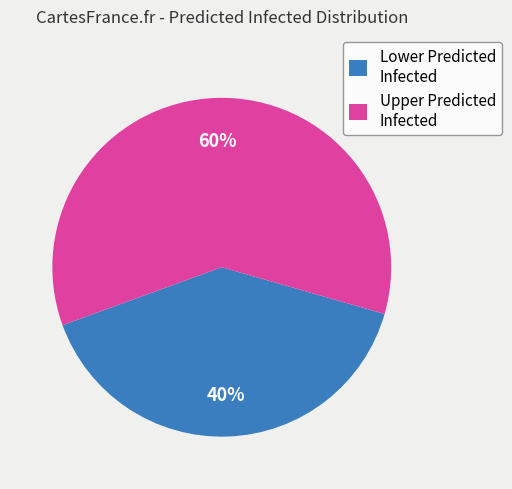

Is there a majority slice in this chart?

Yes